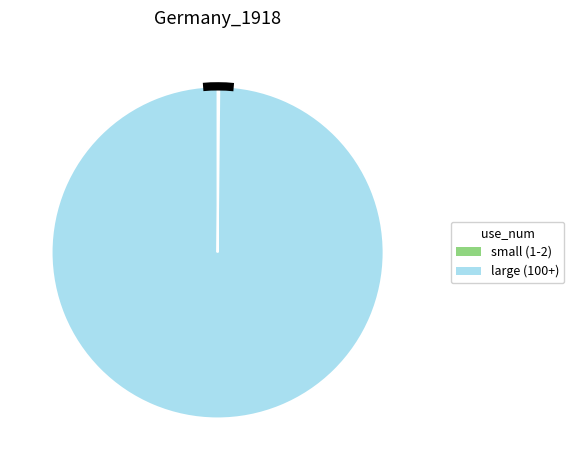

Does any single category account for the majority?

Yes